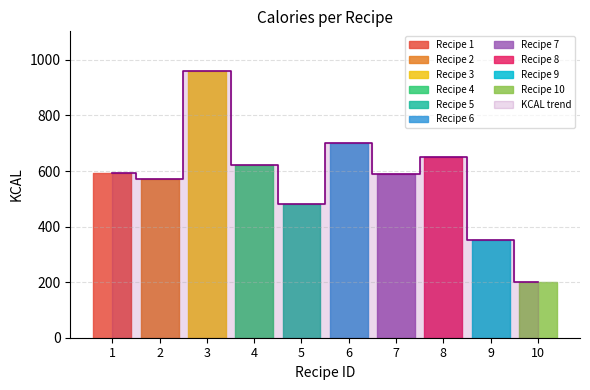

List the labels in order of value, largest first.

3, 6, 8, 4, 1, 7, 2, 5, 9, 10